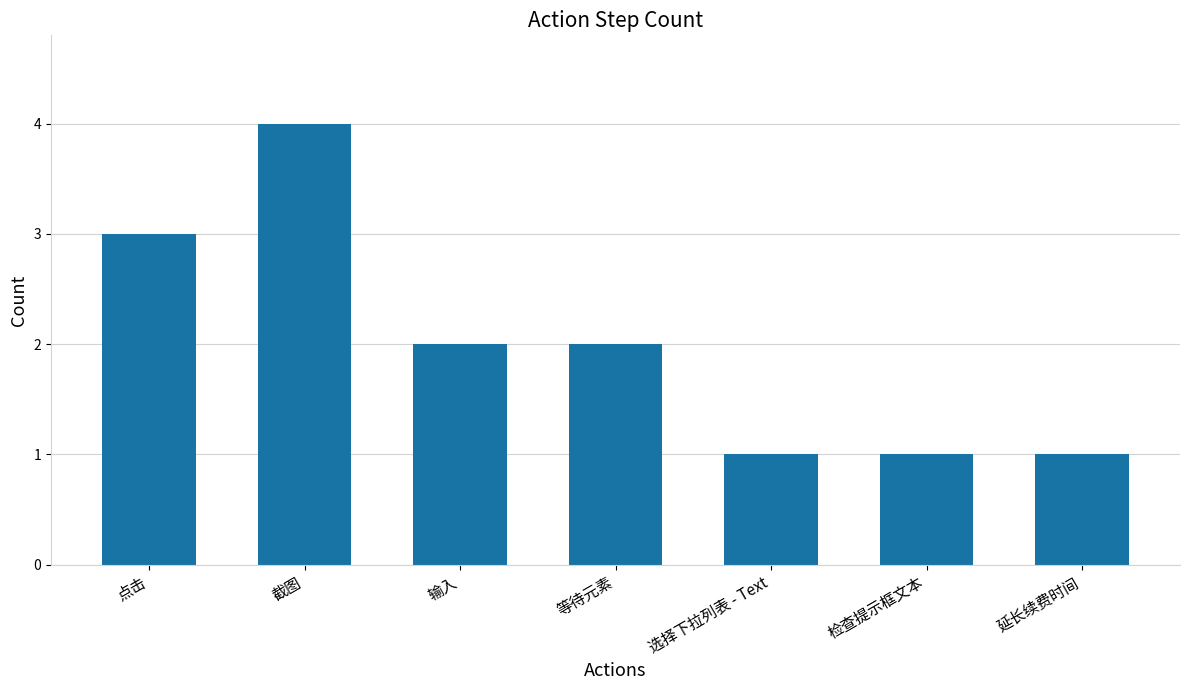

What position from the left is 延长续费时间?

7